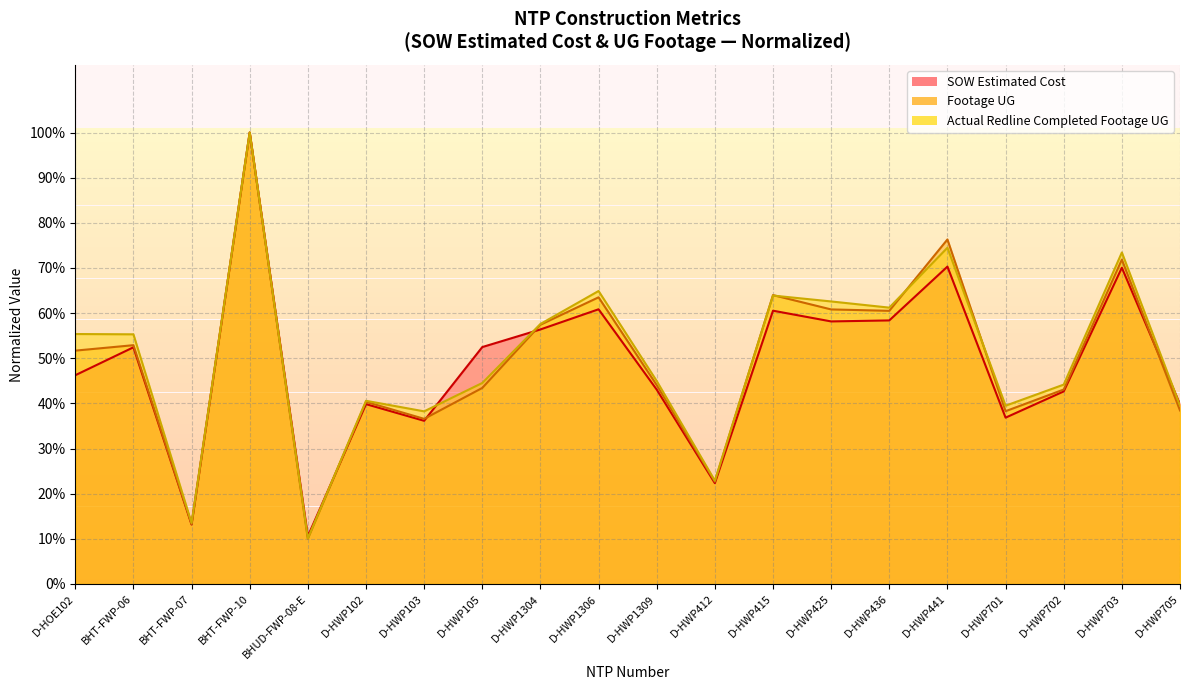

Between D-HWP102 and D-HWP103, which series saw the biggest shift?

Footage UG